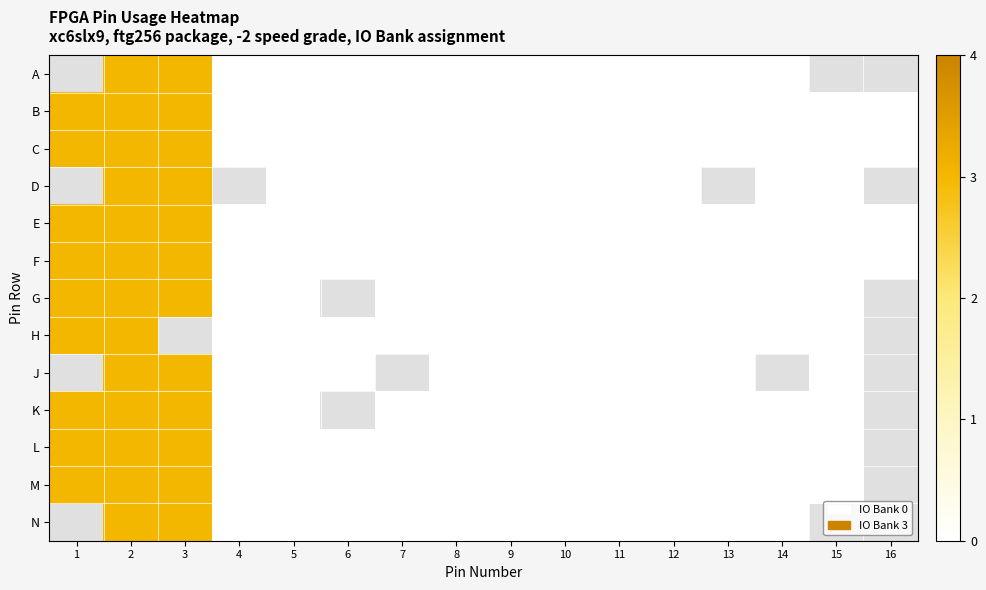

At which category is the sum across all series the highest?

2